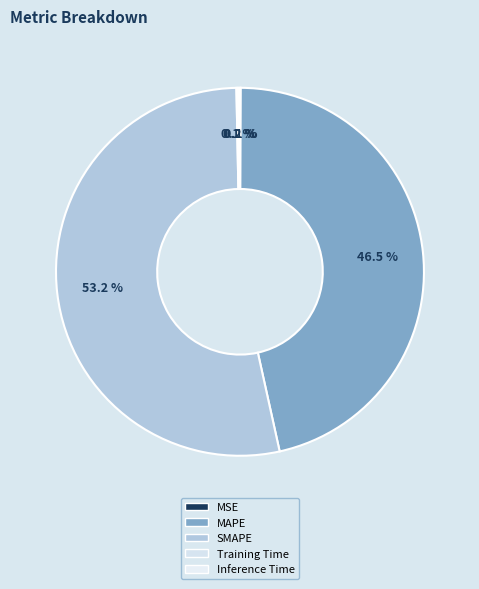

What is the majority slice?

SMAPE